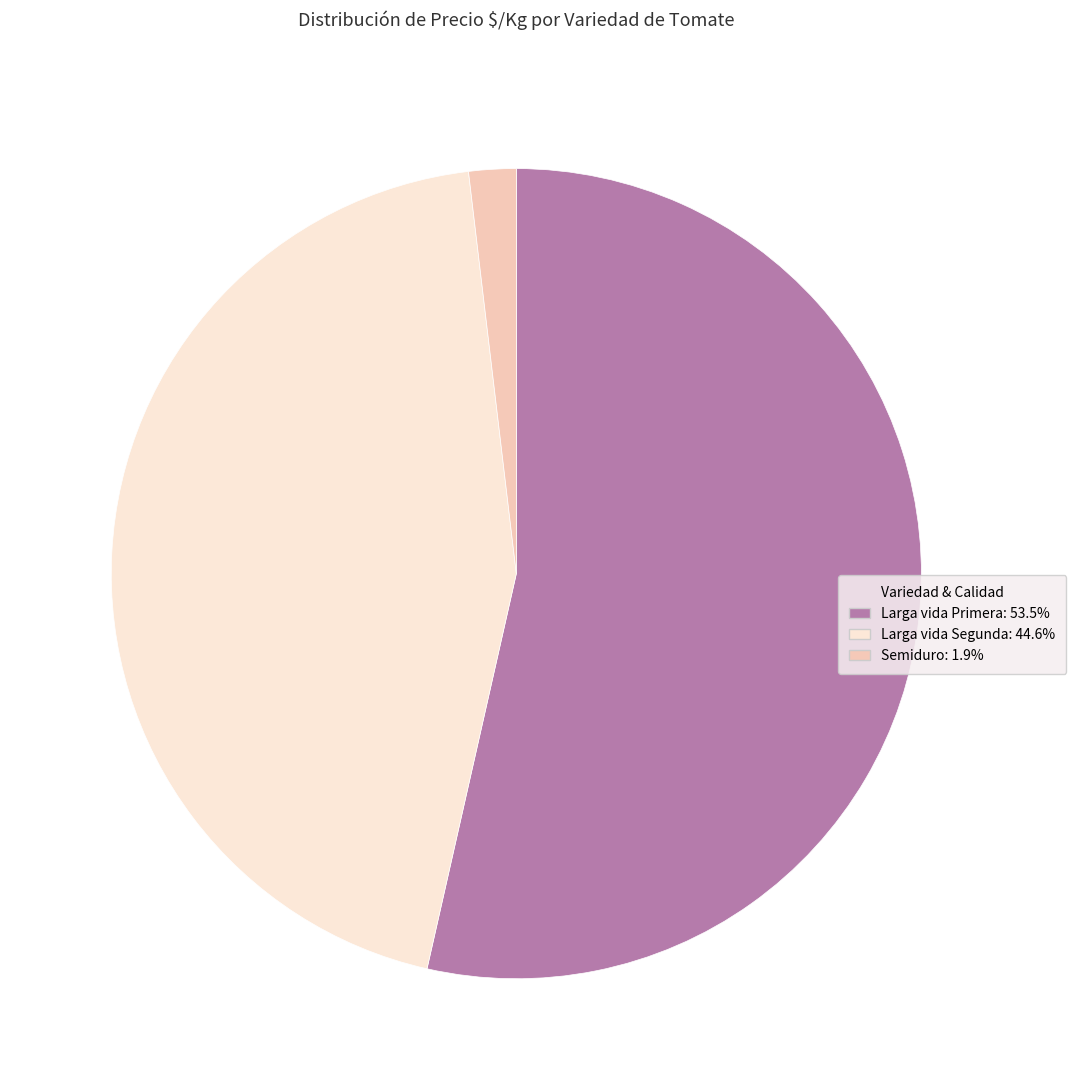

Is there a majority slice in this chart?

Yes